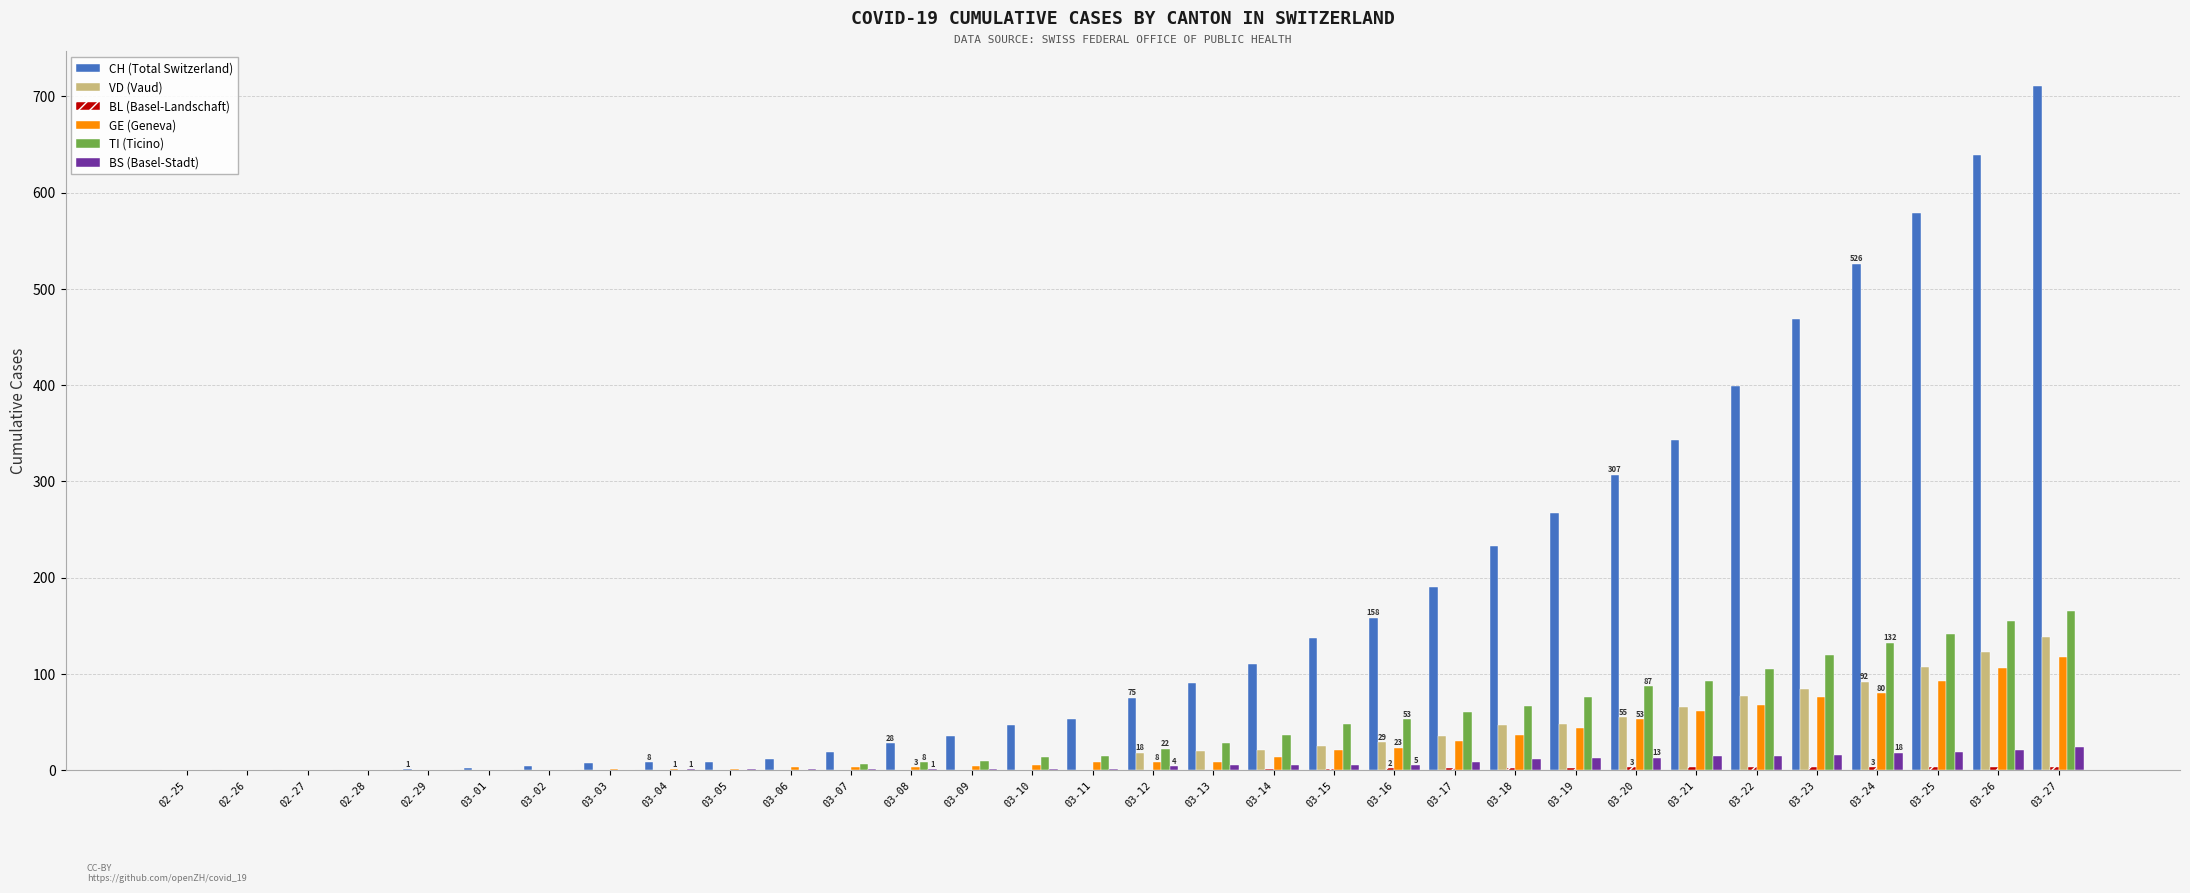

Is it true that VD (Vaud) equals 48 at 03-19?

True